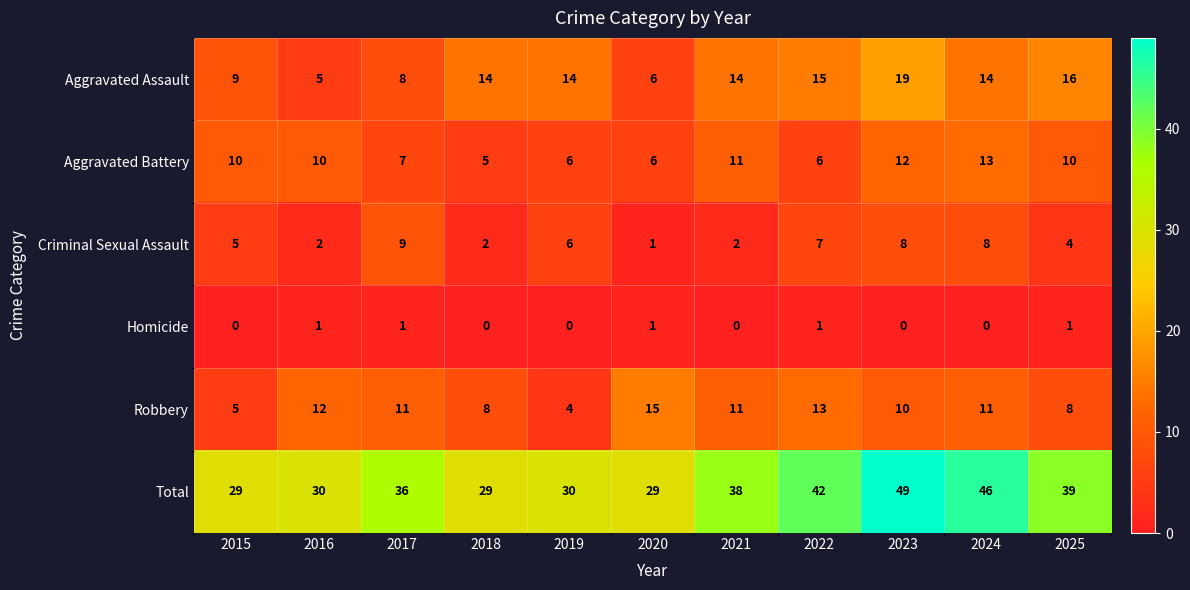

At 2025, list the series in order from largest to smallest.

Total, Aggravated Assault, Aggravated Battery, Robbery, Criminal Sexual Assault, Homicide